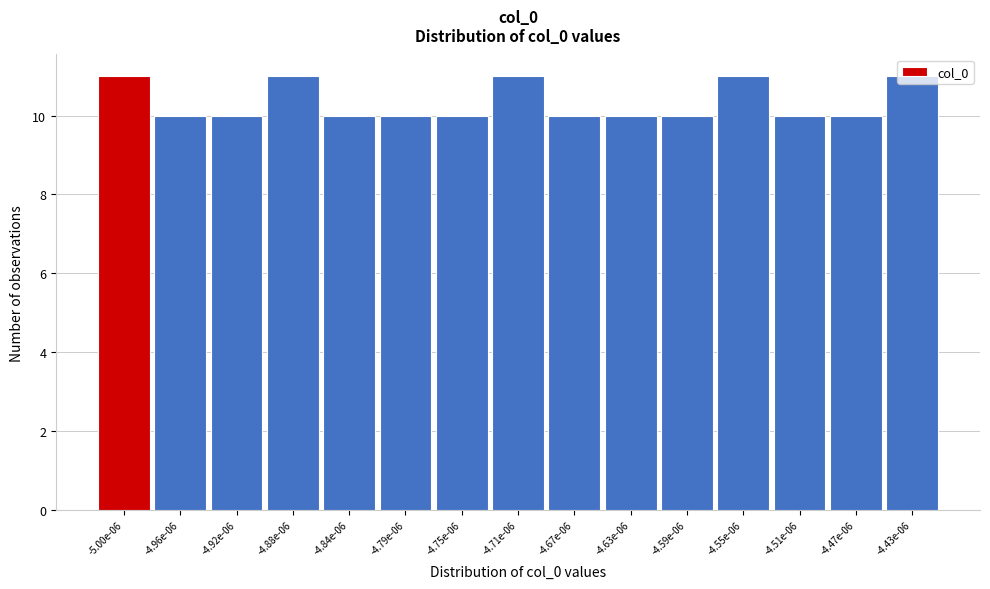

What position from the left is -4.96e-06?

2